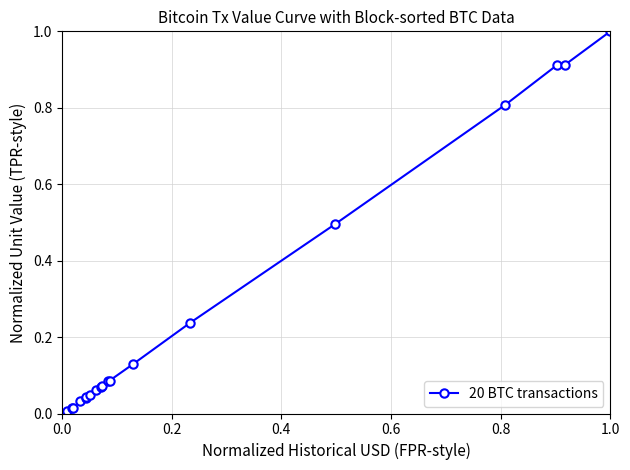

What is the value of the 16th point from the left?

0.5